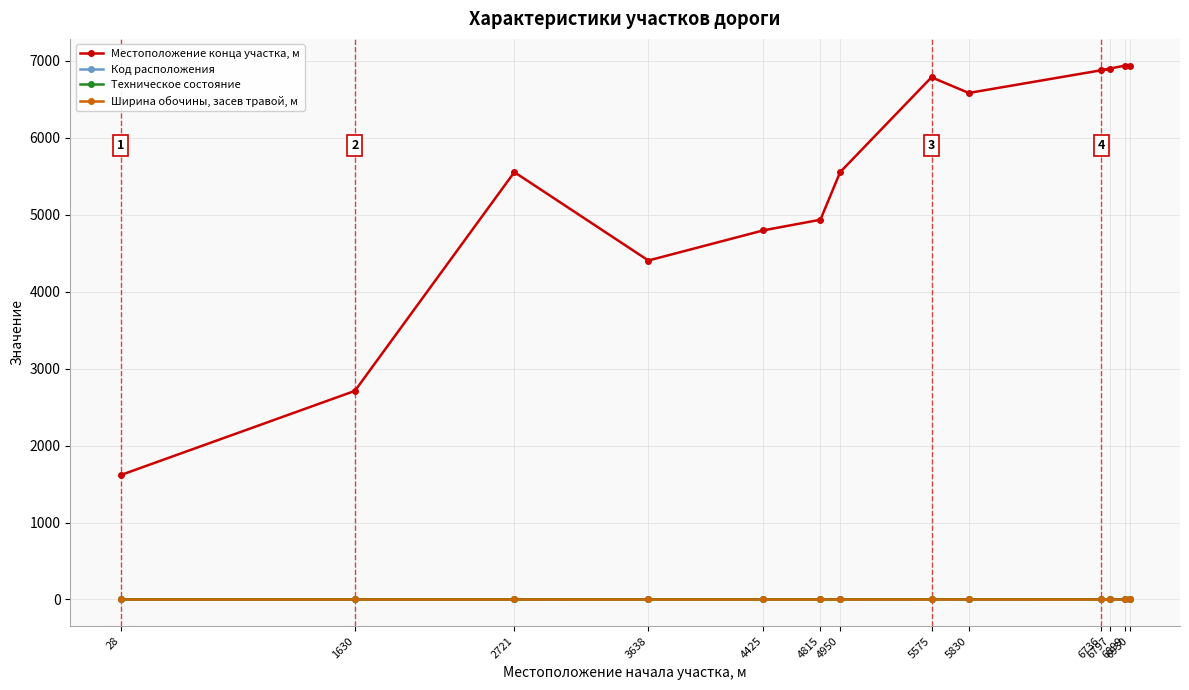

What position from the right is 4425?

9